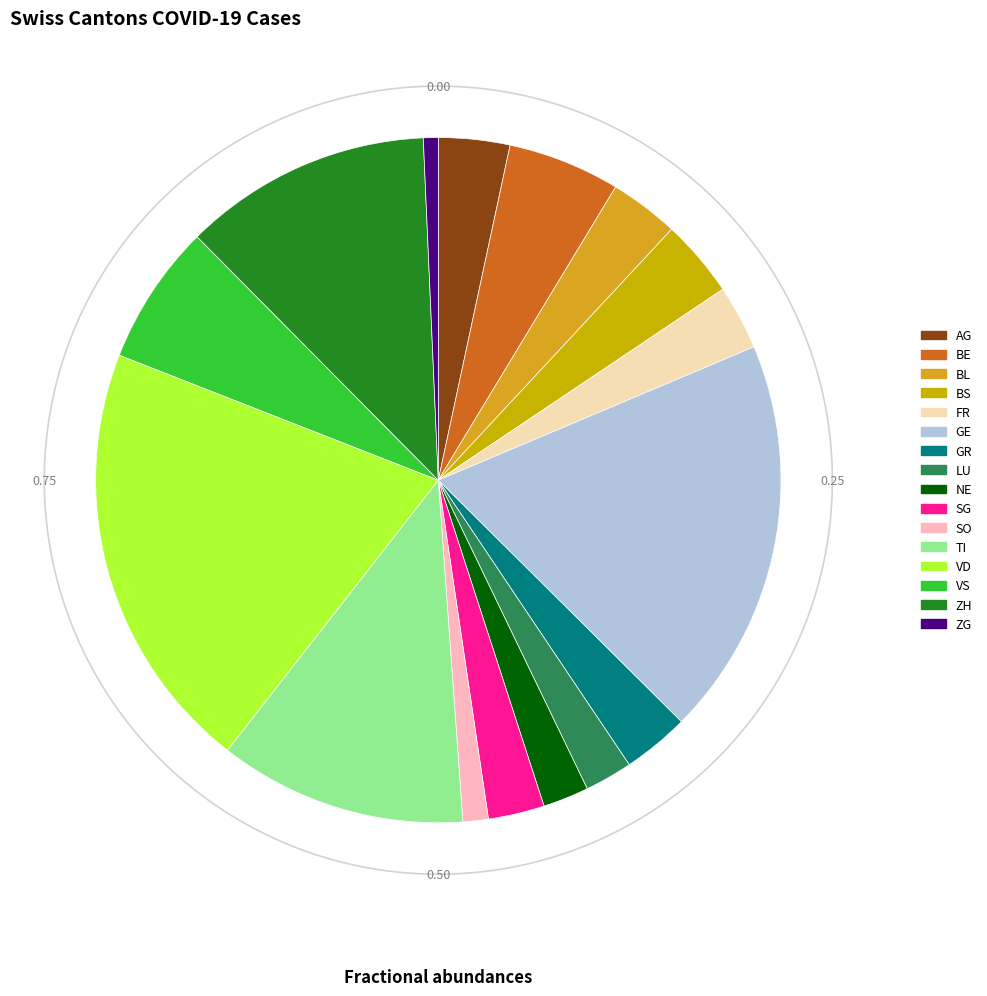

Approximately how many times larger is the value at TI compared to GE?

0.6